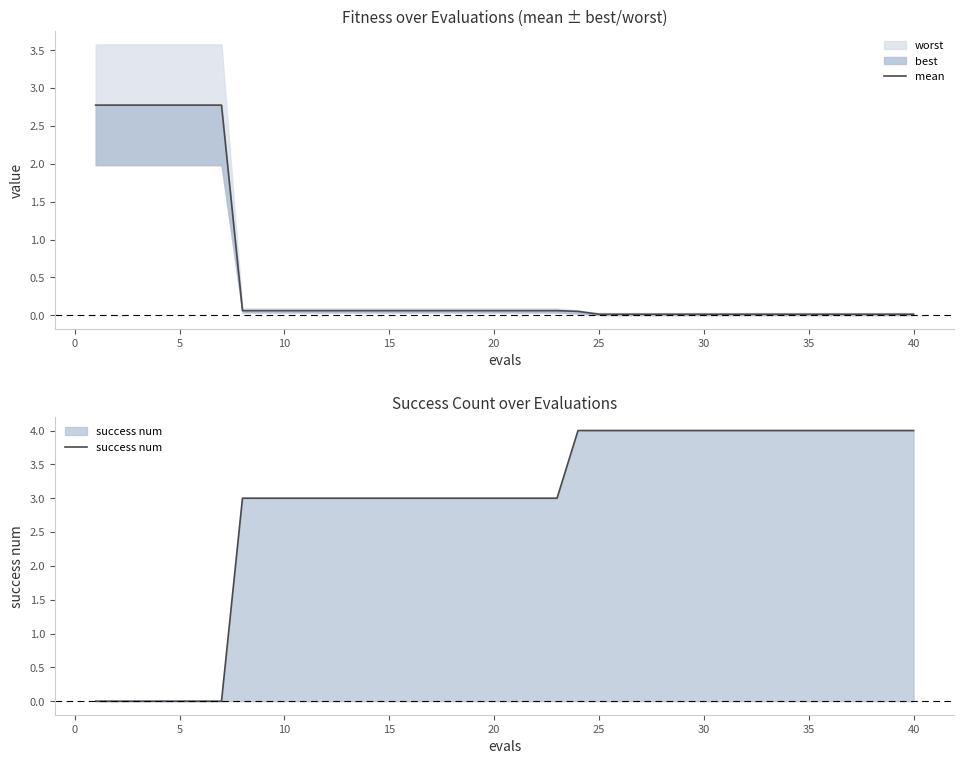

True or false: success num has more than 1 points higher than both neighbors.

False